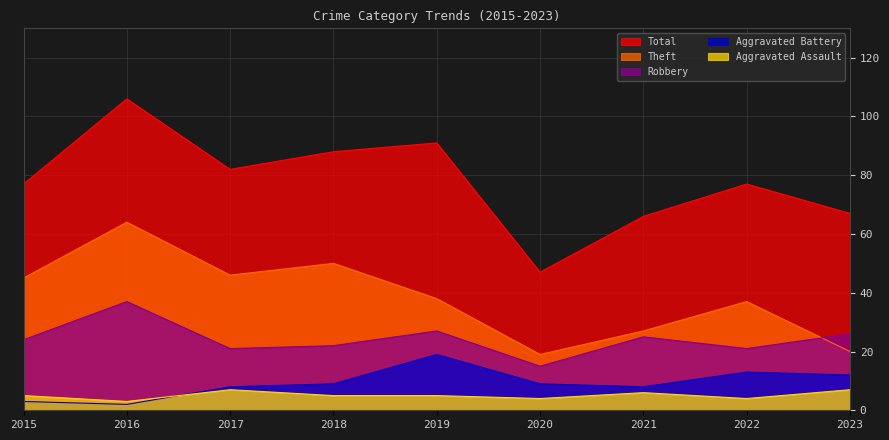

List the series in order of their peak value, lowest first.

Aggravated Assault, Aggravated Battery, Robbery, Theft, Total